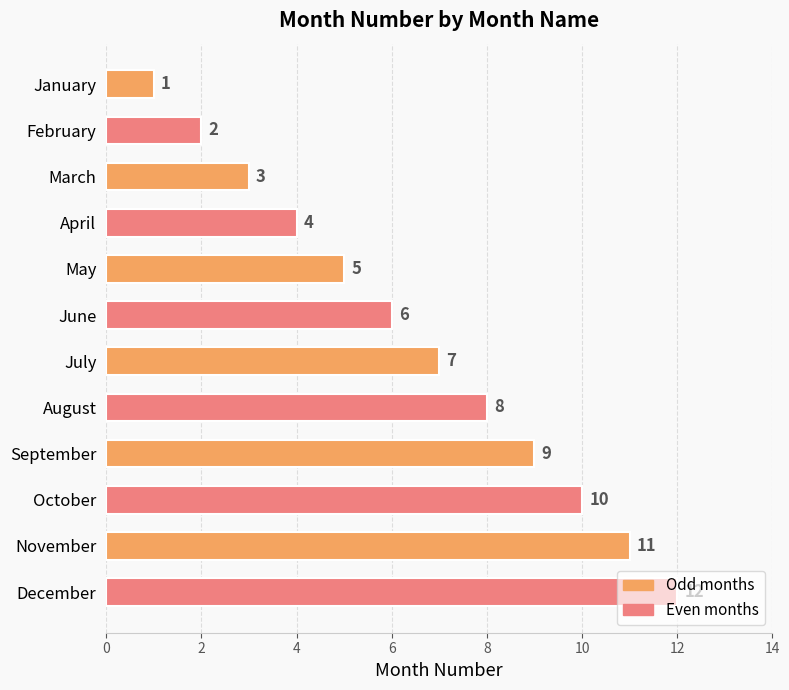

What is the difference between the maximum and second lowest values?

10